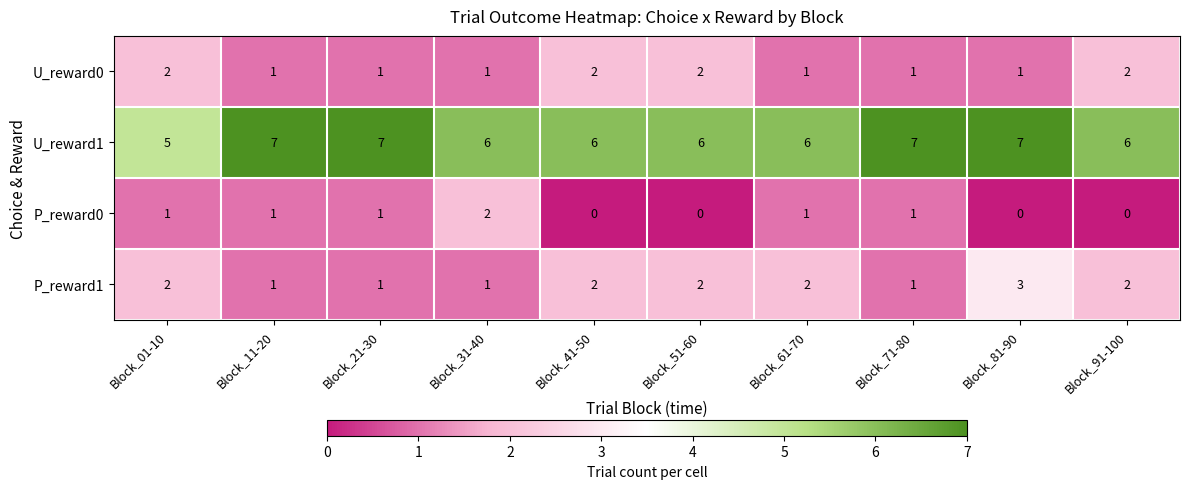

What is the sum of the U_reward0 values at Block_51-60 and Block_41-50?

4